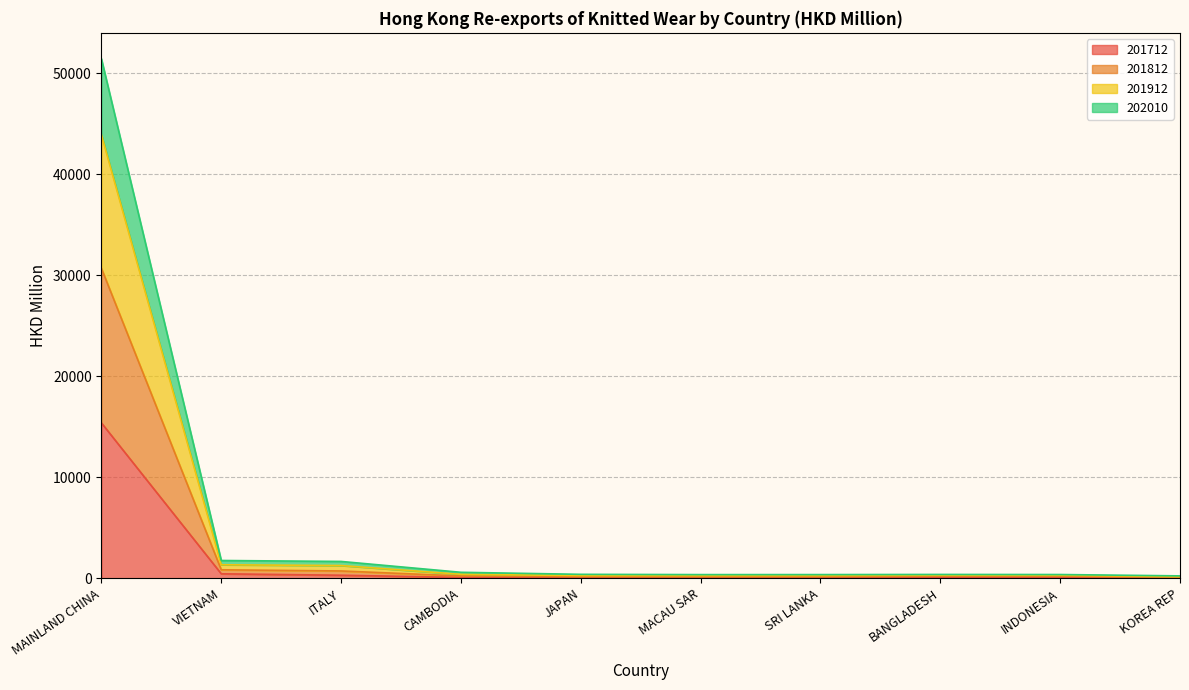

What position from the right is ITALY?

8